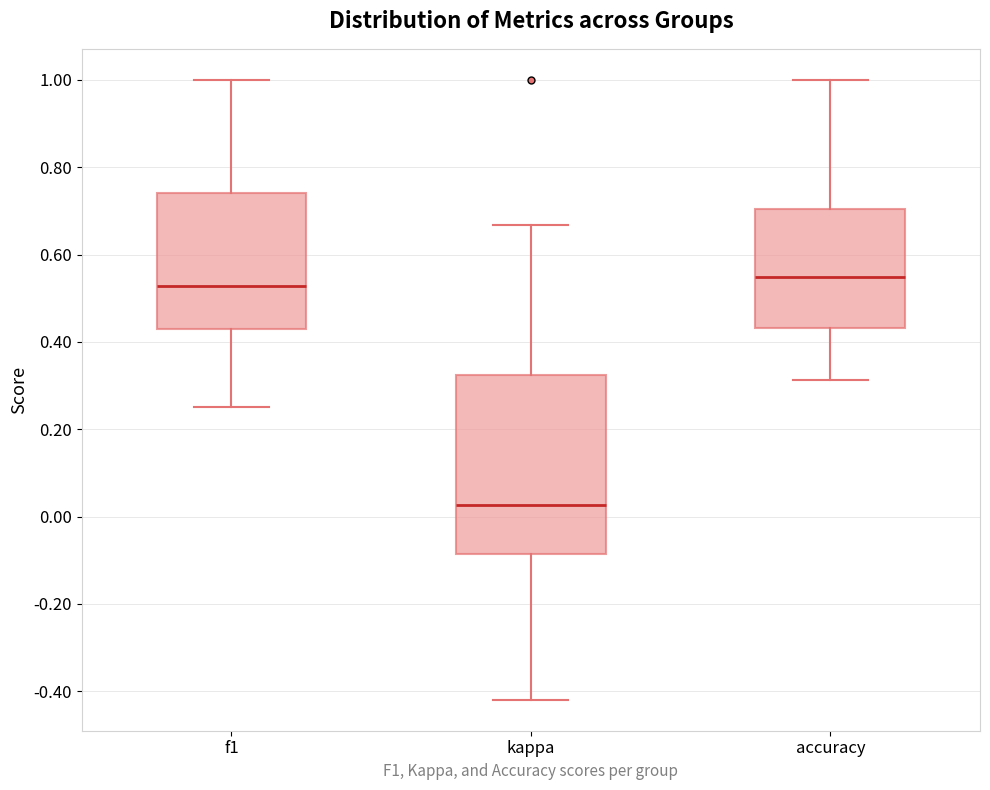

Where is the upper edge of the box for kappa on the y-axis? The values are not printed on the chart, so give them approximately, as read against the axis.

0.32